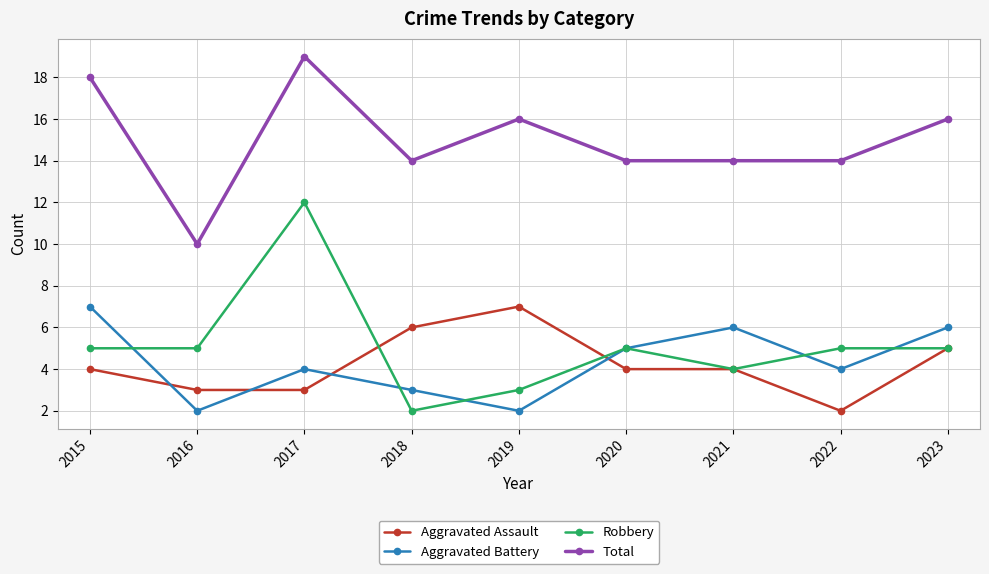

Which series has the largest total across all categories?

Total